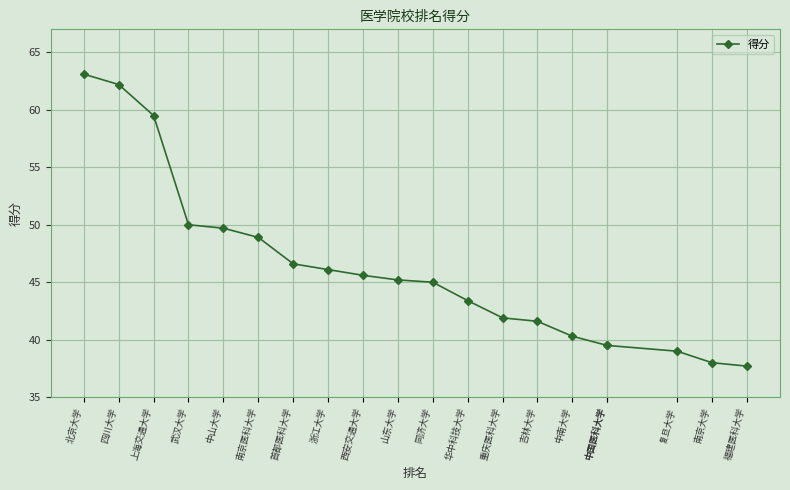

At which category does the chart reach its minimum across all series?

福建医科大学